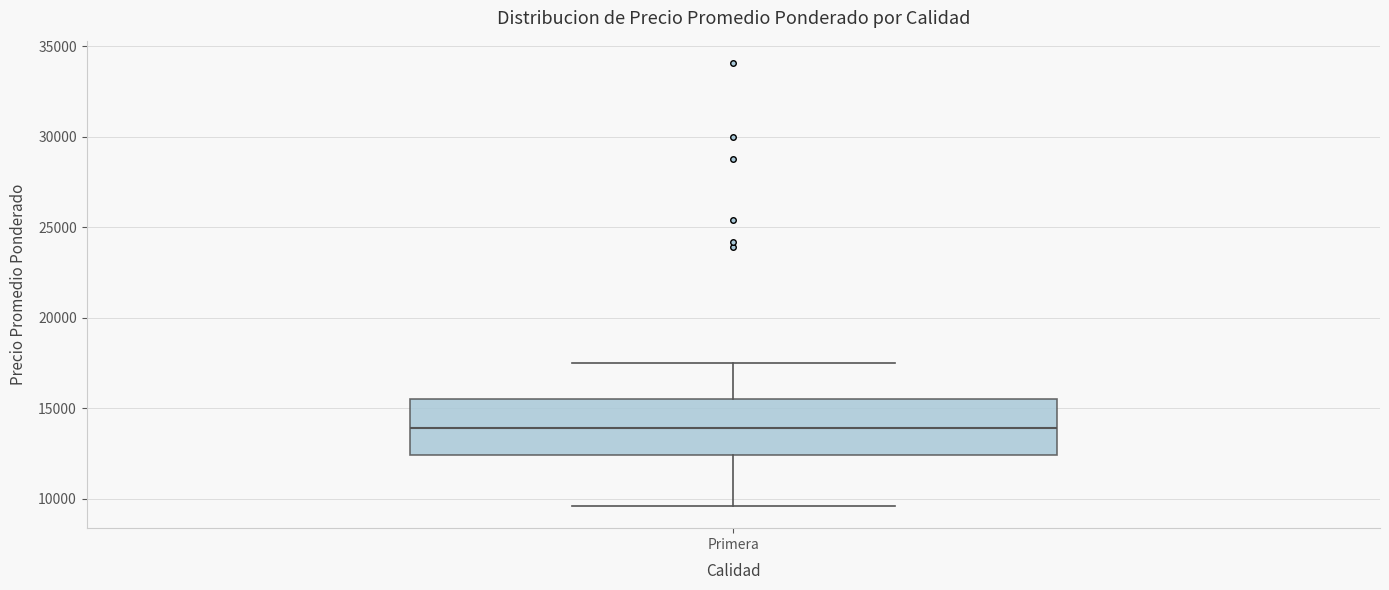

Read this box plot against the y-axis: the position of the median line, the range covered by the box, and the ends of both whiskers. The values are not printed on the chart, so give them approximately, as read against the axis.

median 14000, box 12500 to 15500, whiskers 9500 to 17500